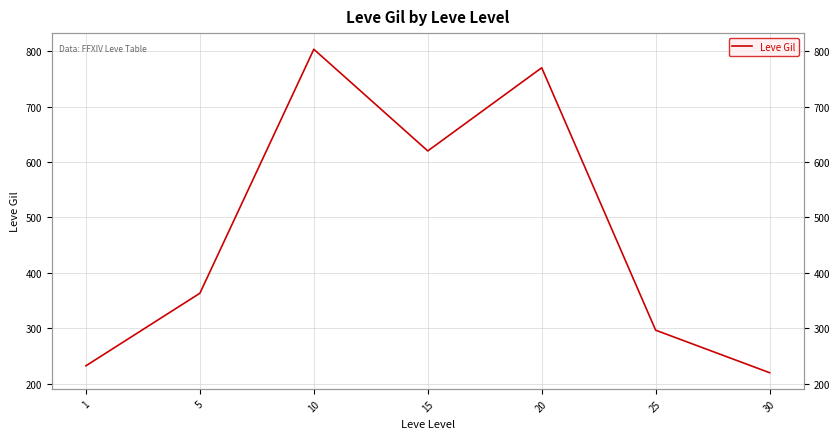

True or false: there are more than 2 points higher than both neighbors.

False